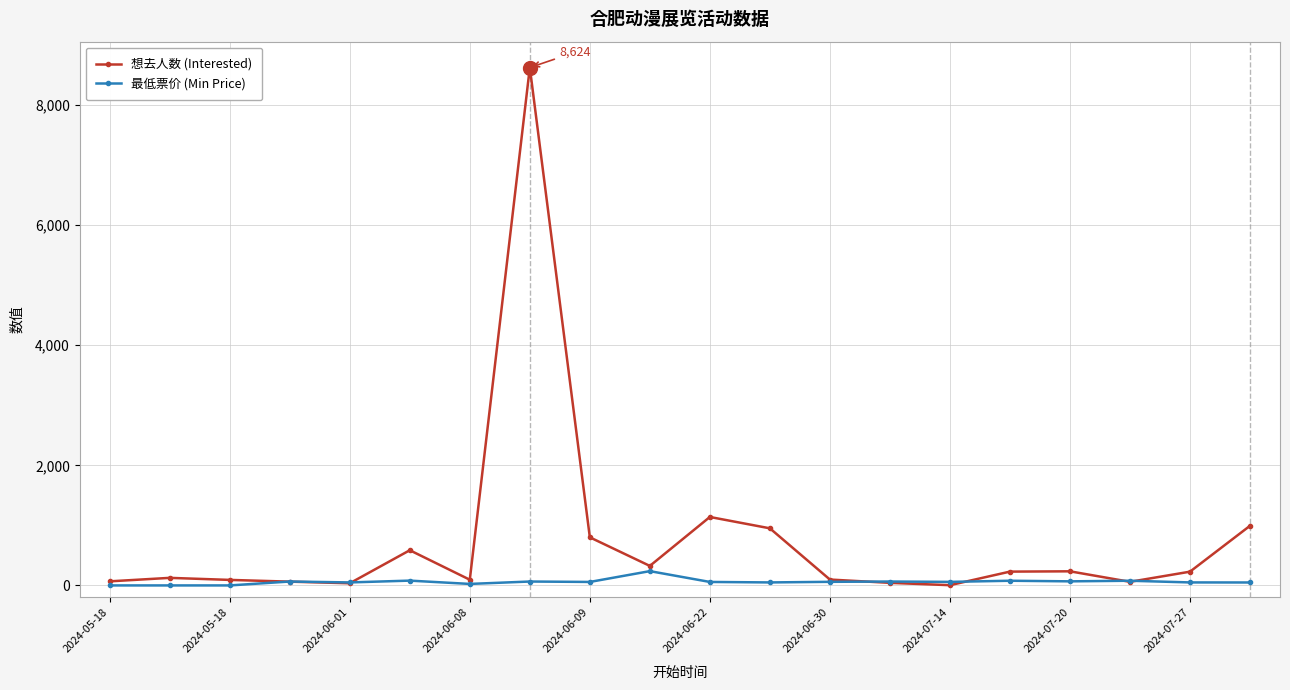

Rank the series by their average value, from highest to lowest.

想去人数 (Interested), 最低票价 (Min Price)